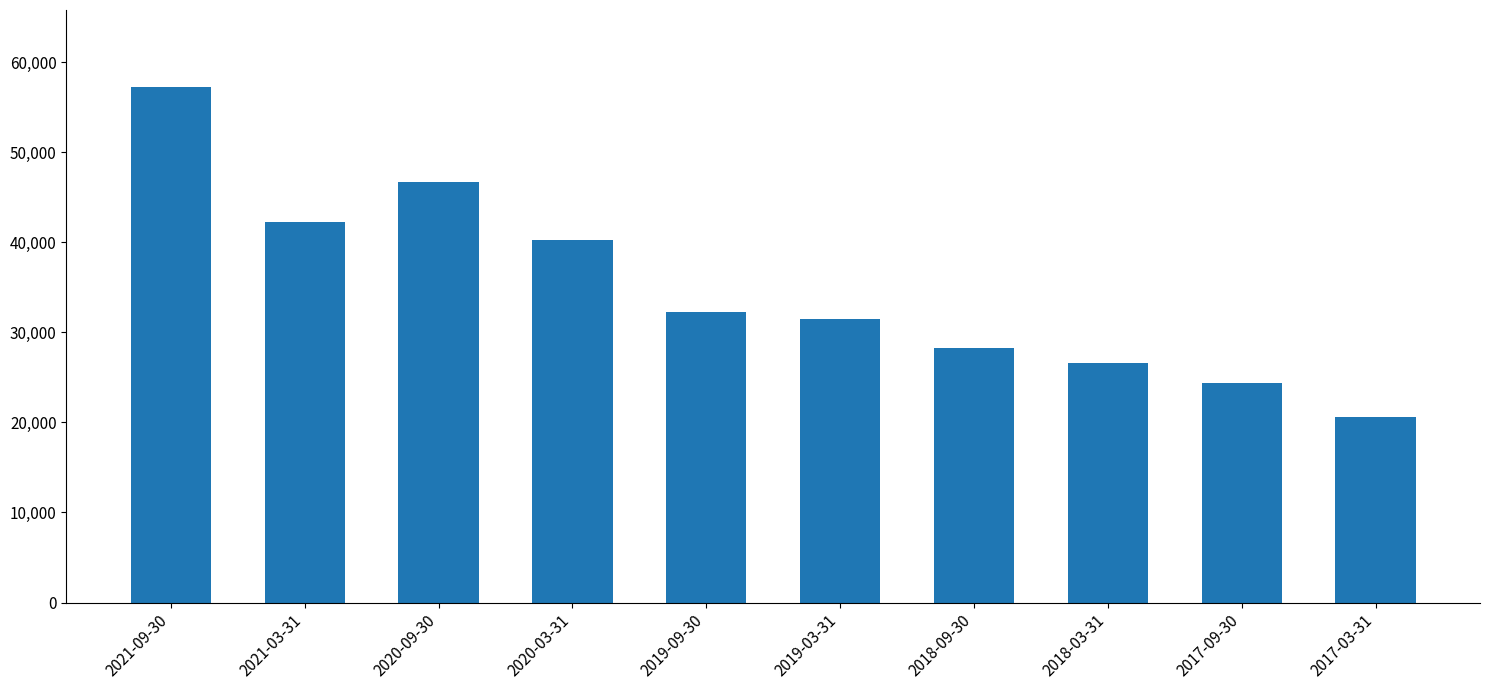

Is it true that the value at 2021-03-31 is 72930?

False